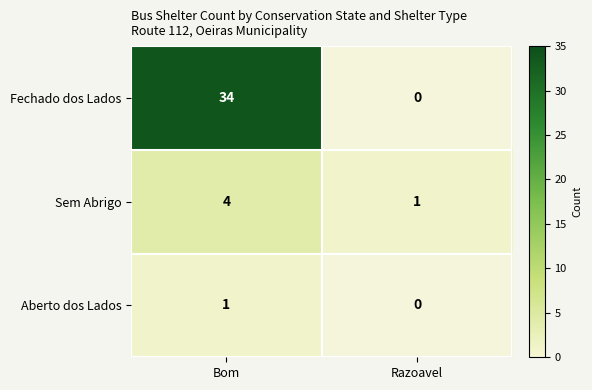

At which label is Sem Abrigo closest to 2?

Razoavel